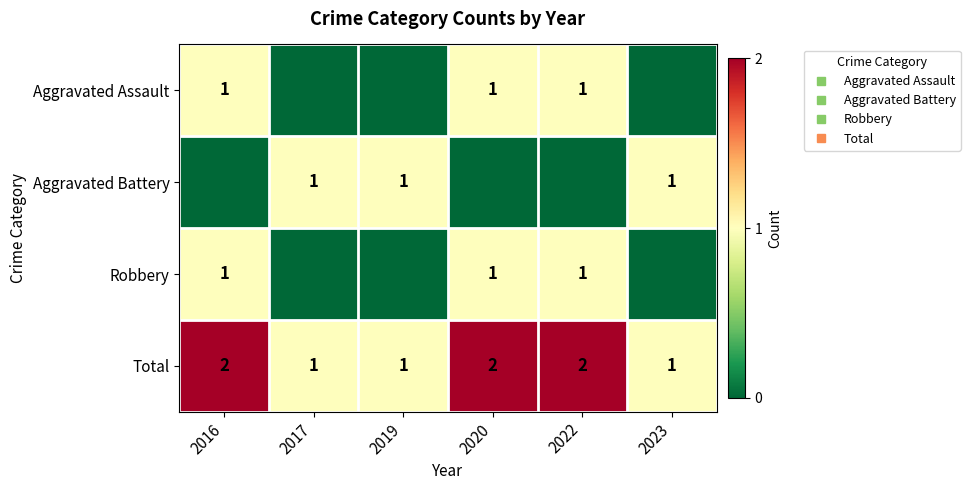

True or false: Aggravated Assault has a value of 0 at 2023.

False